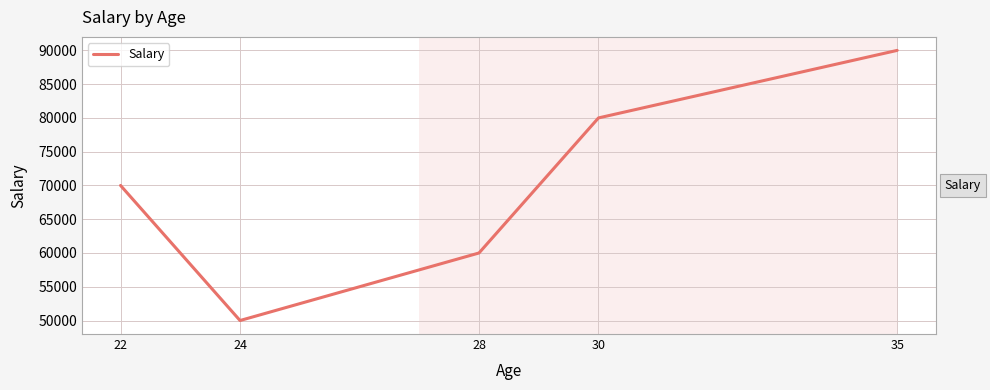

Count the number of categories in the chart.

5